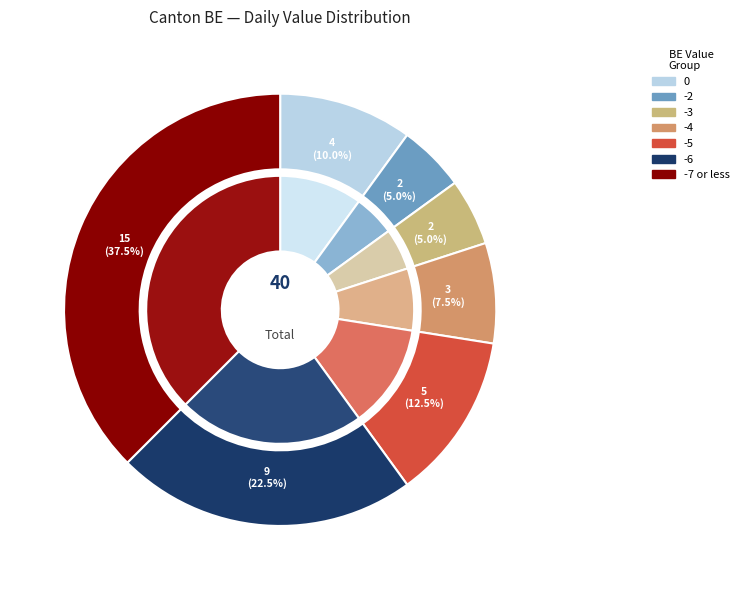

Is there any slice that represents more than half of the pie?

No